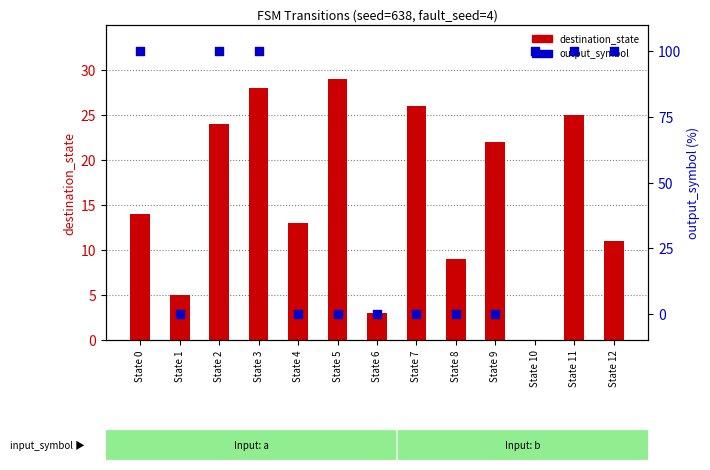

What is the total value across all series at State 1?

5